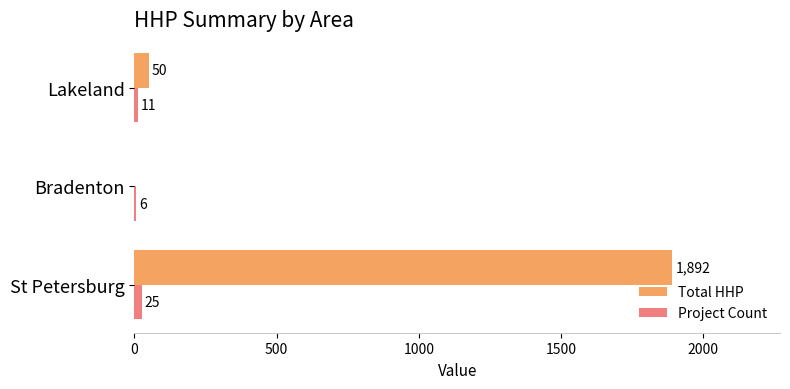

At which category is the sum across all series the highest?

St Petersburg